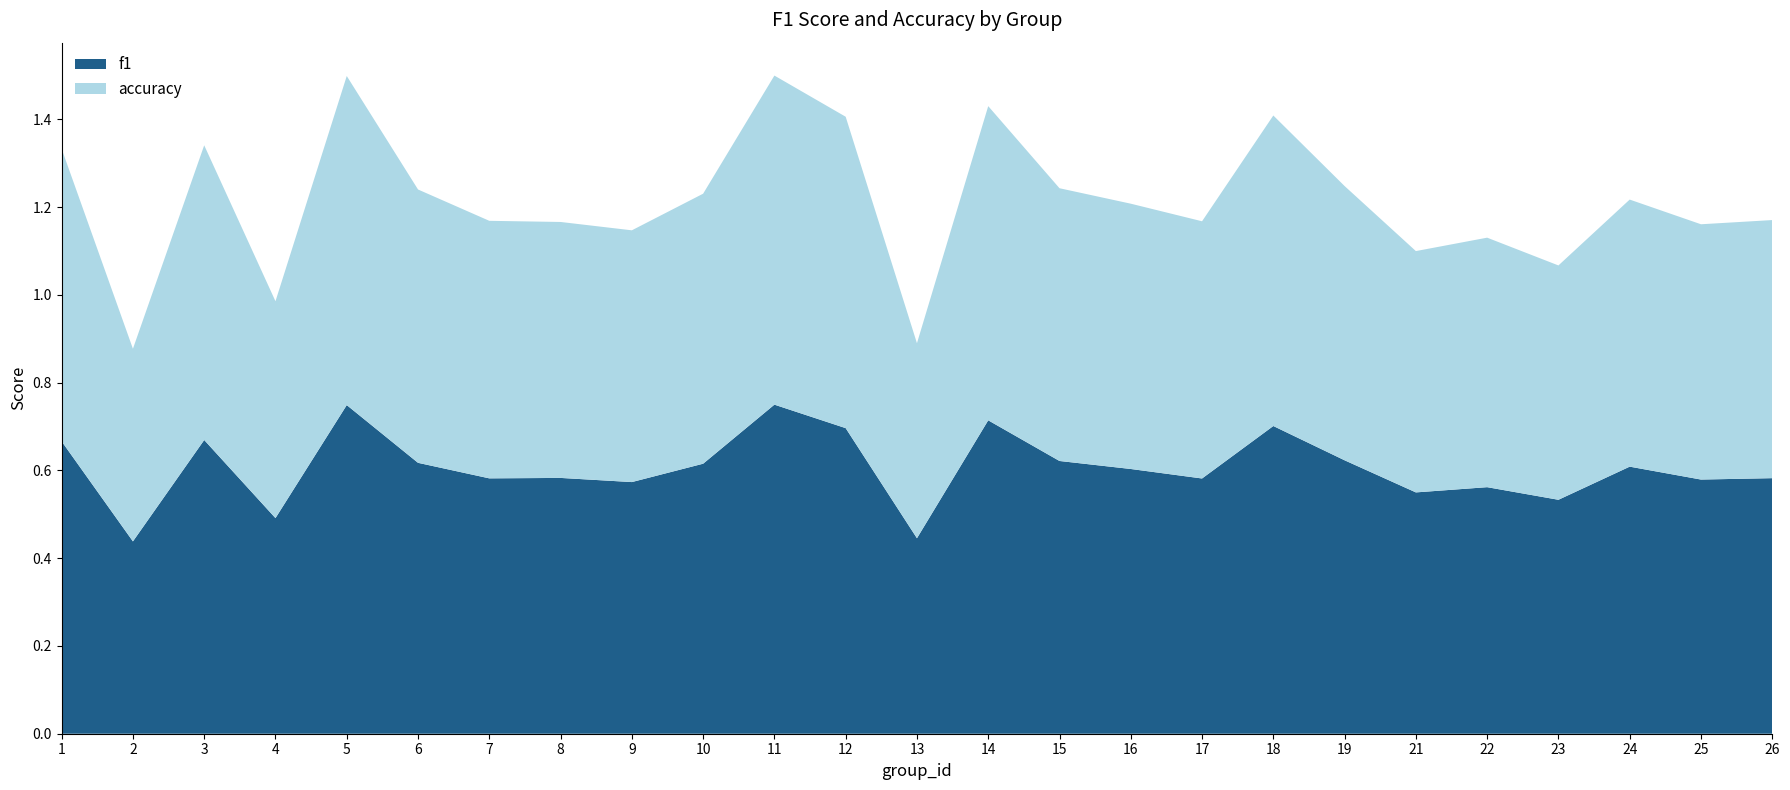

Reading left to right, what are all the values shown in this chart?

f1: 1=0.7	2=0.4	3=0.7	4=0.5	5=0.7	6=0.6	7=0.6	8=0.6	9=0.6	10=0.6	11=0.8	12=0.7	13=0.4	14=0.7	15=0.6	16=0.6	17=0.6	18=0.7	19=0.6	21=0.6	22=0.6	23=0.5	24=0.6	25=0.6	26=0.6
accuracy: 1=0.7	2=0.4	3=0.7	4=0.5	5=0.8	6=0.6	7=0.6	8=0.6	9=0.6	10=0.6	11=0.8	12=0.7	13=0.4	14=0.7	15=0.6	16=0.6	17=0.6	18=0.7	19=0.6	21=0.6	22=0.6	23=0.5	24=0.6	25=0.6	26=0.6